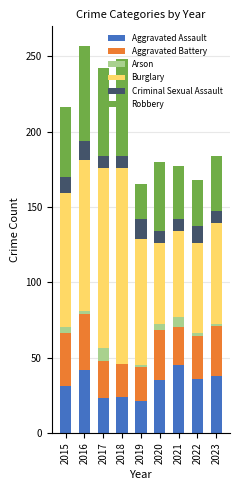

How many data points does each series have?

9